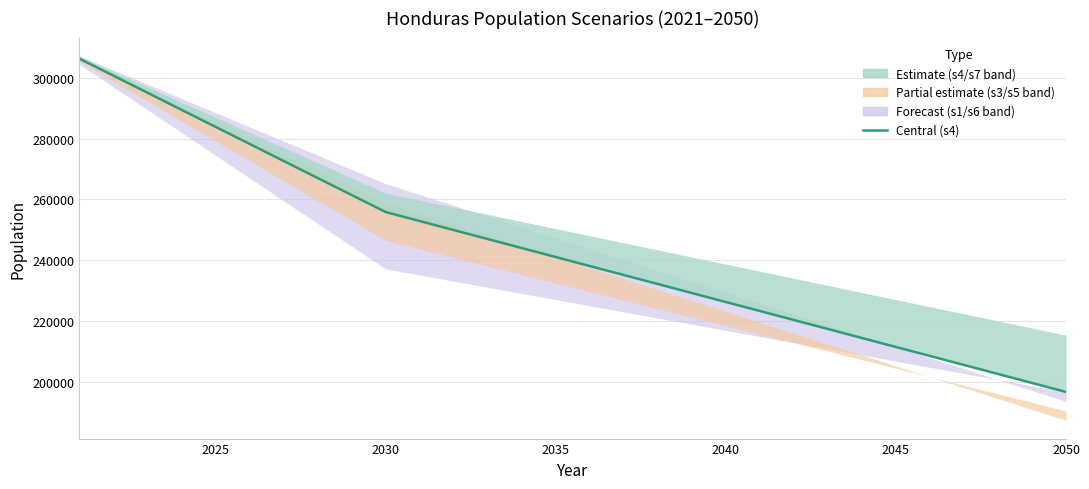

Reading right to left, what are all the values shown in this chart?

196560	199524	202488	205452	208416	211380	214344	217308	220272	223236	226200	229164	232128	235092	238056	241020	243984	246948	249912	252876	255840	261456	267072	272688	278304	283920	289536	295152	300768	306384